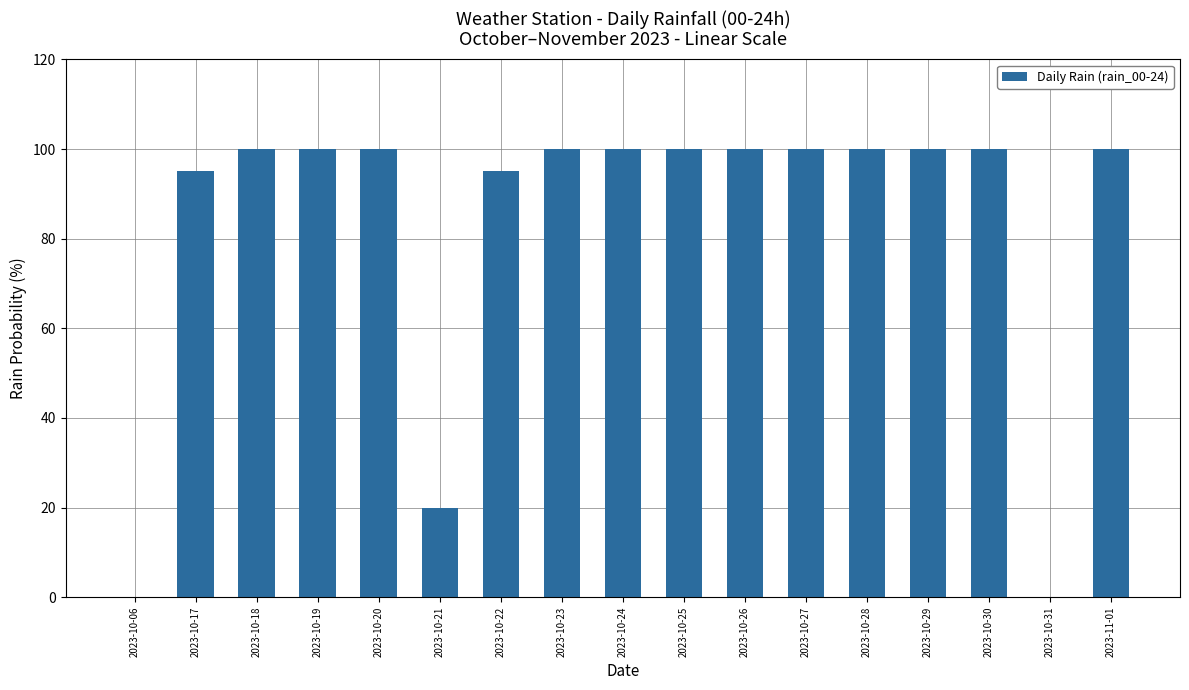

What is the sum of all values?

1410